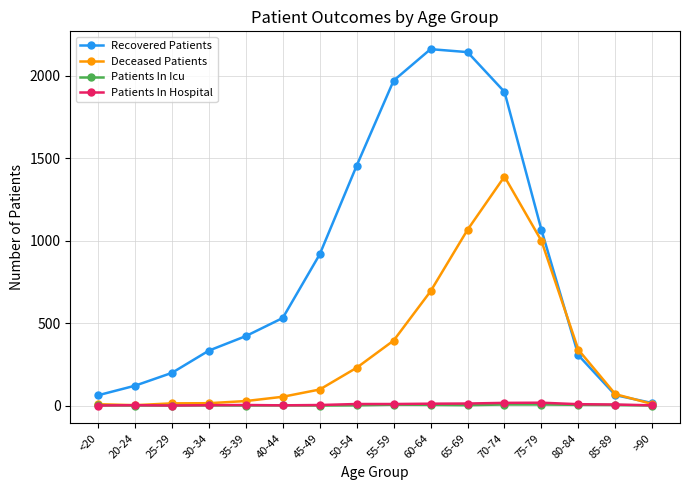

Count the Patients In Icu values in the range 0 to 4.

13